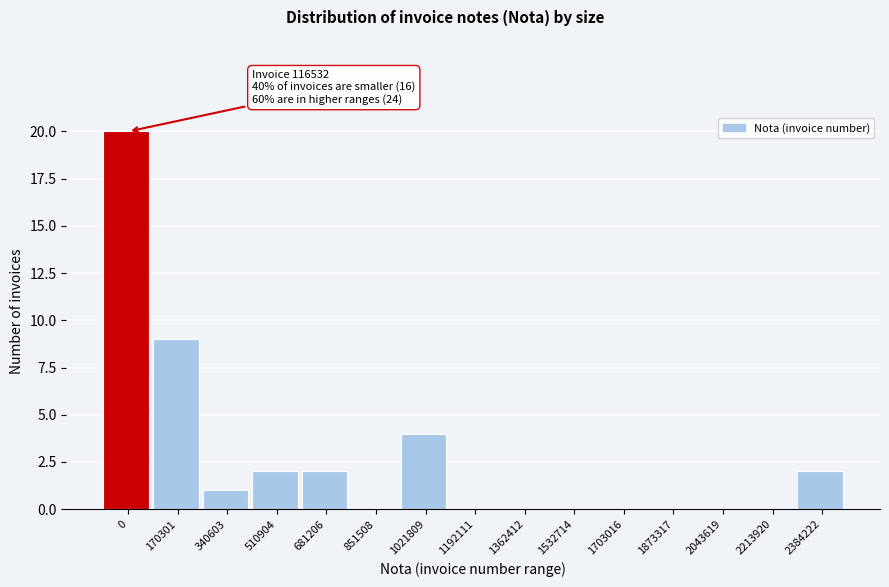

Reading left to right, list all the values displayed in this chart.

0=20	170301=9	340603=1	510904=2	681206=2	851508=0	1021809=4	1192111=0	1362412=0	1532714=0	1703016=0	1873317=0	2043619=0	2213920=0	2384222=2